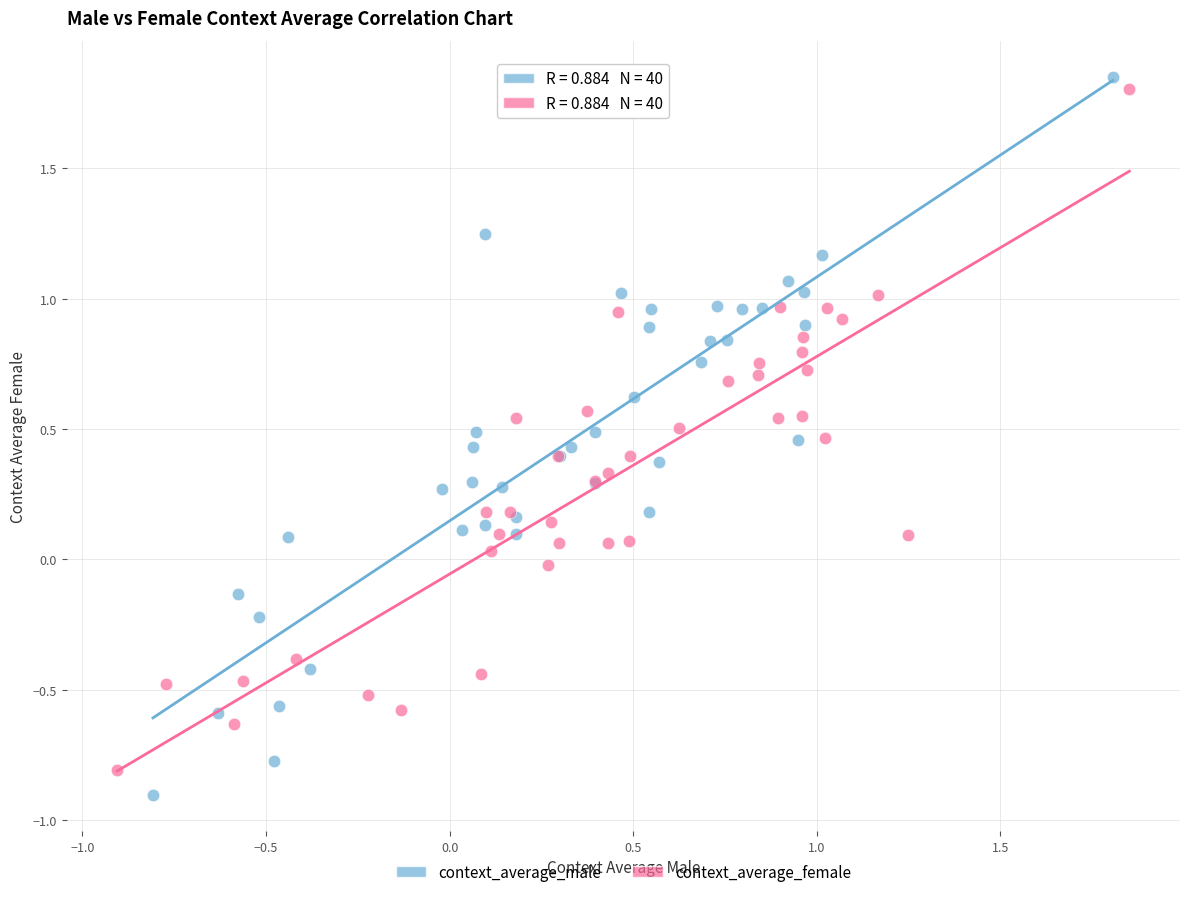

Which series has the largest Y range (max minus min)?

context_average_male